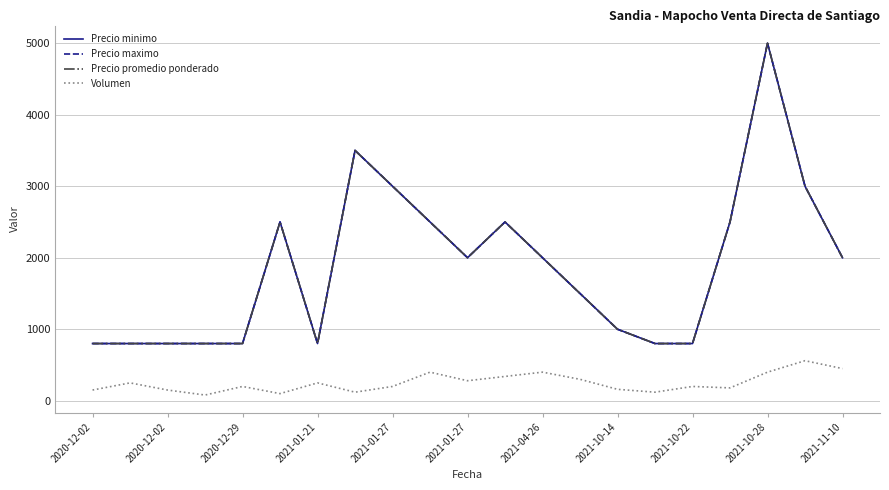

True or false: Volumen and Precio maximo cross at least once.

False